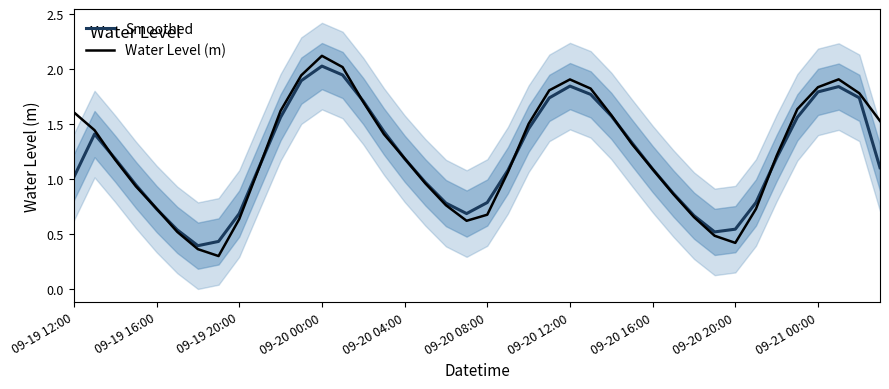

Which series has the largest total across all categories?

Water Level (m)